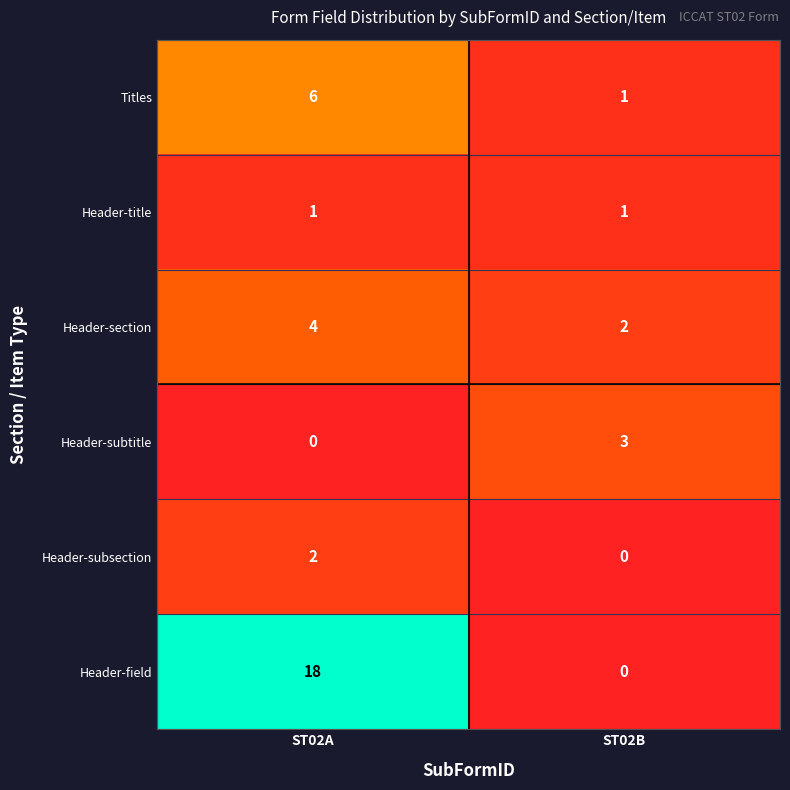

The Header-subtitle series shows 0 at ST02A. True or false?

True